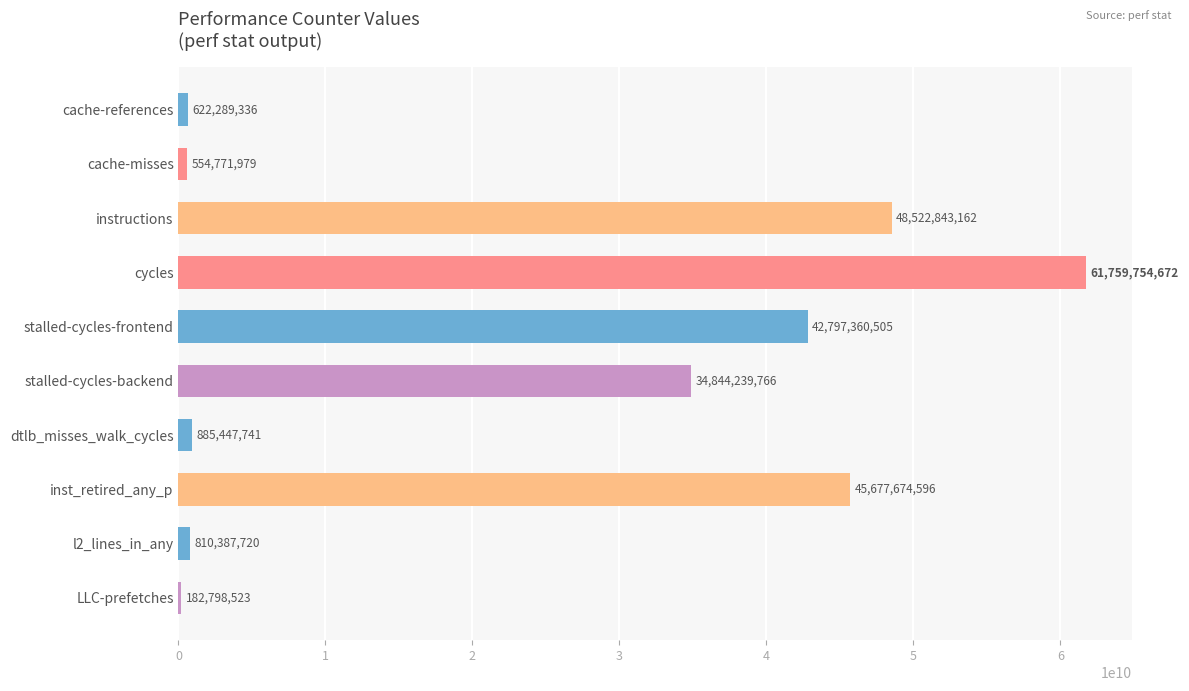

Reading bottom to top, extract all data points from this chart.

LLC-prefetches=182798523	l2_lines_in_any=810387720	inst_retired_any_p=45677674596	dtlb_misses_walk_cycles=885447741	stalled-cycles-backend=34844239766	stalled-cycles-frontend=42797360505	cycles=61759754672	instructions=48522843162	cache-misses=554771979	cache-references=622289336